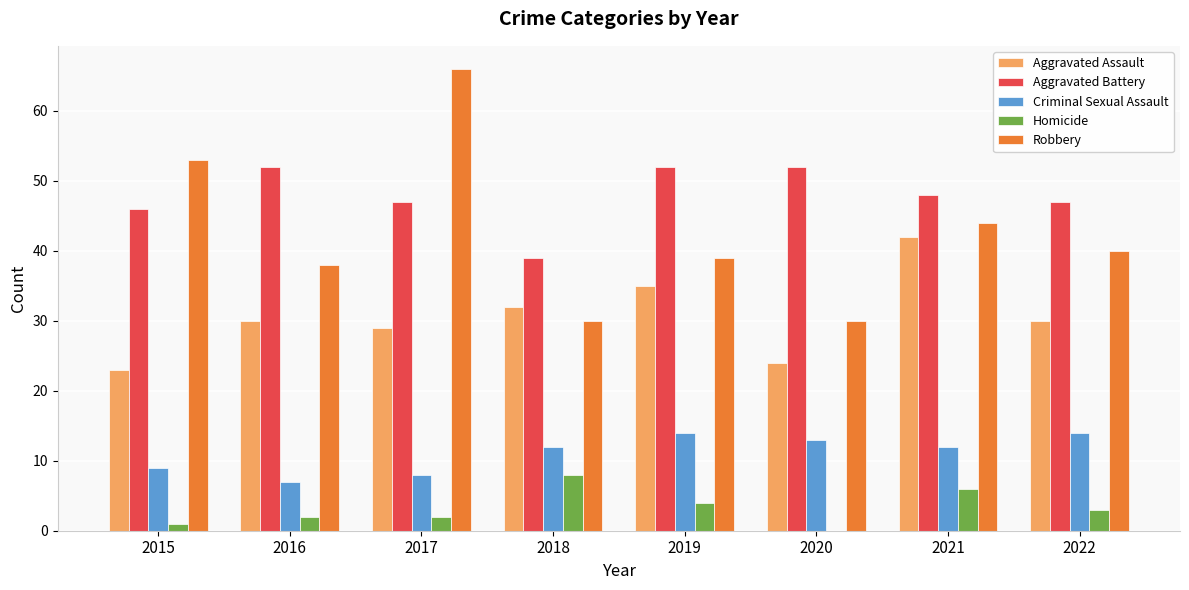

At which label is Homicide closest to 4?

2019